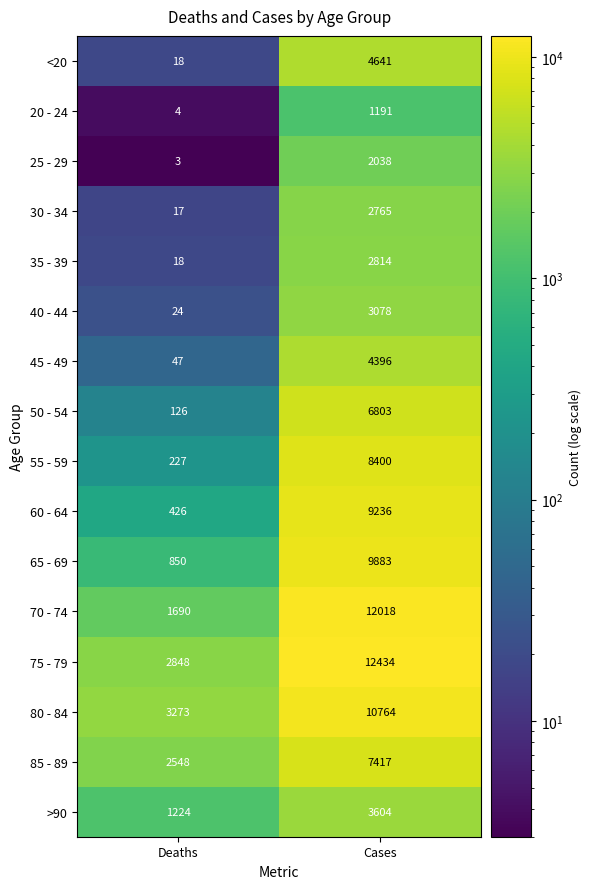

True or false: 30 - 34 has a value of 17 at Deaths.

True